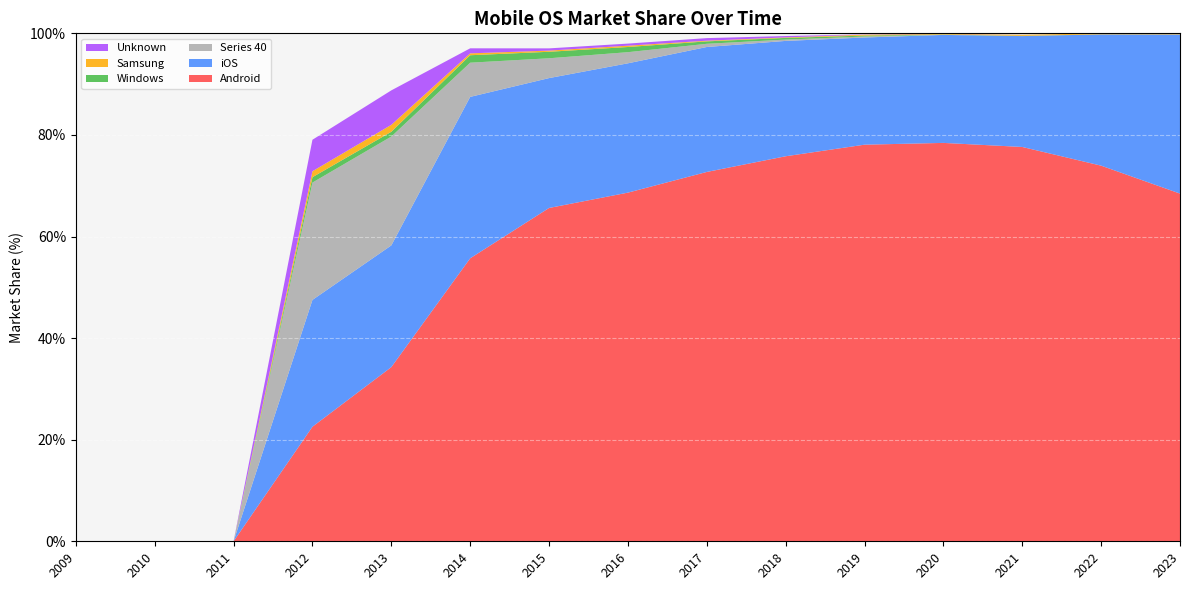

Reading left to right, transcribe all the data shown in this chart.

Android: 2009=0.0	2010=0.0	2011=0.0	2012=22.6	2013=34.3	2014=55.7	2015=65.6	2016=68.6	2017=72.7	2018=75.8	2019=78.1	2020=78.4	2021=77.6	2022=74.0	2023=68.5
iOS: 2009=0.0	2010=0.0	2011=0.0	2012=25.0	2013=24.0	2014=31.8	2015=25.6	2016=25.5	2017=24.6	2018=22.7	2019=21.1	2020=21.3	2021=21.8	2022=25.8	2023=31.3
Series 40: 2009=0.0	2010=0.0	2011=0.0	2012=23.1	2013=21.4	2014=6.7	2015=3.9	2016=2.2	2017=0.6	2018=0.3	2019=0.2	2020=0.0	2021=0.0	2022=0.0	2023=0.0
Windows: 2009=0.0	2010=0.0	2011=0.0	2012=1.1	2013=0.9	2014=1.5	2015=1.3	2016=1.0	2017=0.5	2018=0.3	2019=0.2	2020=0.0	2021=0.0	2022=0.0	2023=0.0
Samsung: 2009=0.0	2010=0.0	2011=0.0	2012=1.2	2013=1.4	2014=0.4	2015=0.2	2016=0.3	2017=0.1	2018=0.1	2019=0.2	2020=0.1	2021=0.2	2022=0.2	2023=0.2
Unknown: 2009=0.0	2010=0.0	2011=0.0	2012=6.2	2013=6.8	2014=1.0	2015=0.4	2016=0.4	2017=0.5	2018=0.3	2019=0.1	2020=0.0	2021=0.0	2022=0.0	2023=0.0